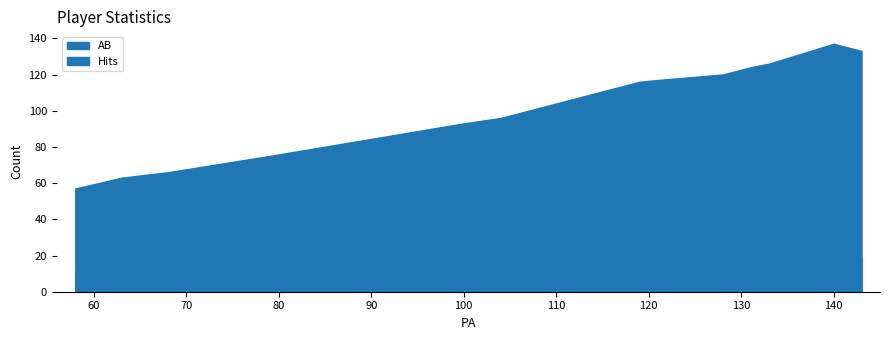

Rank the series by their maximum value, from highest to lowest.

AB, Hits